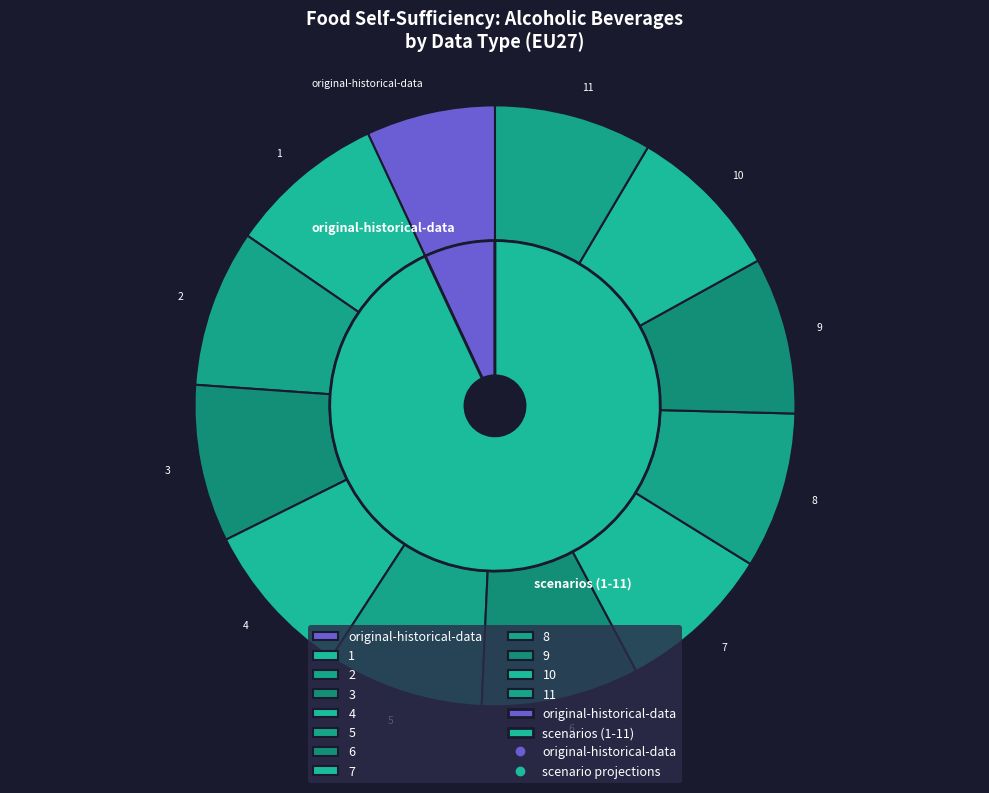

Does 6 represent more than half of the total?

No